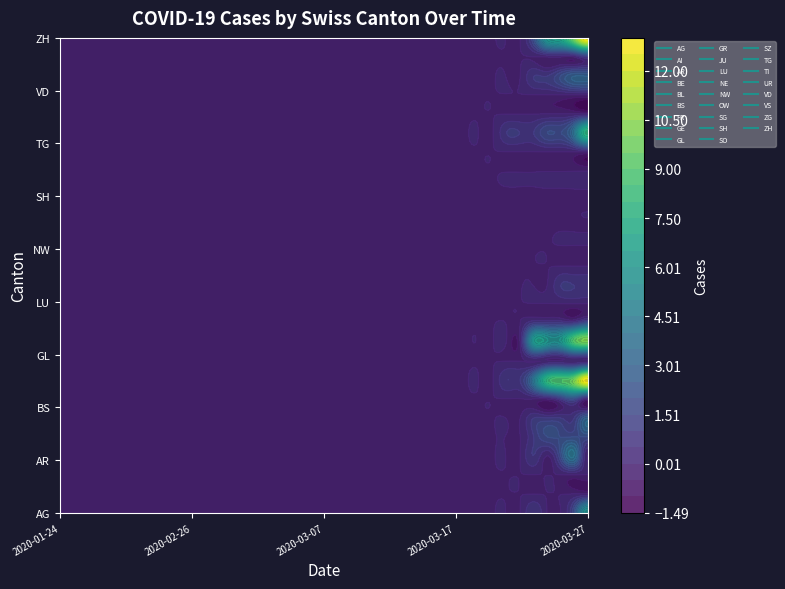

The value of GE at 2020-02-21 is 7. True or false?

False